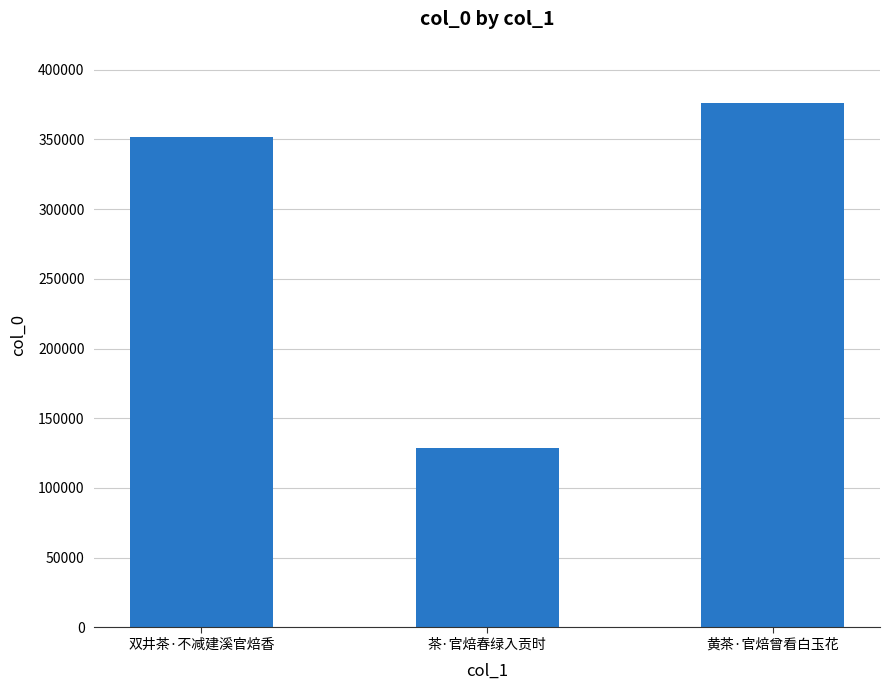

What is the label of the 2nd bar from the right?

茶·官焙春绿入贡时